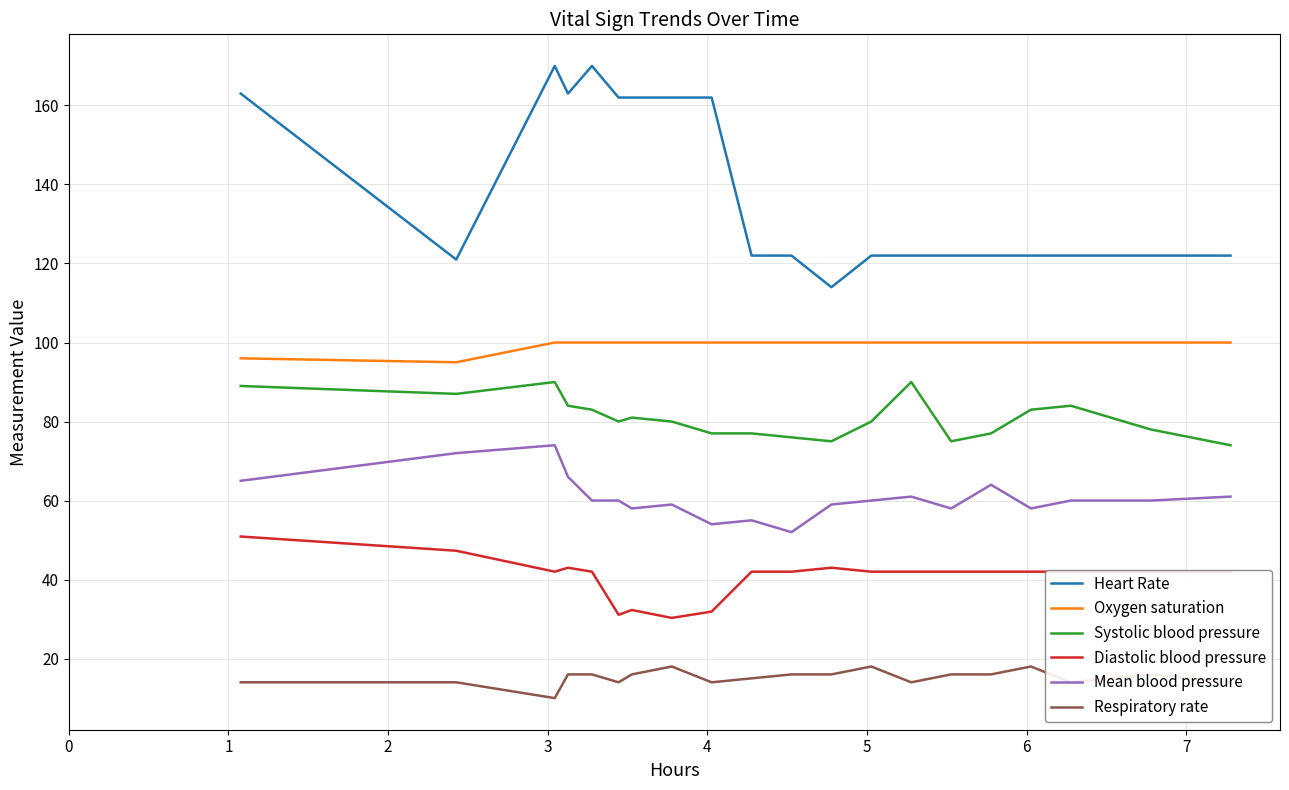

Is this an area chart (filled region under the line)?

No